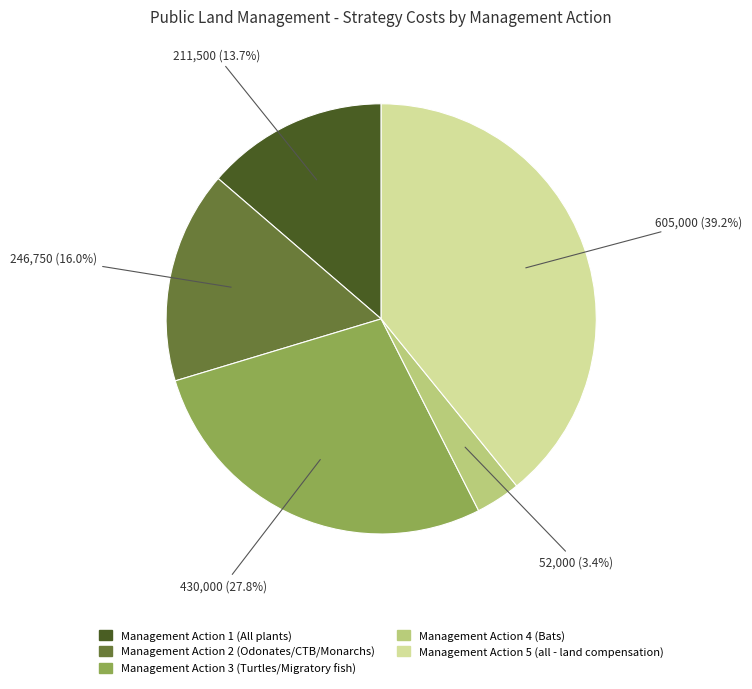

What is the smallest slice in the pie chart?

Management Action 4 (Bats)